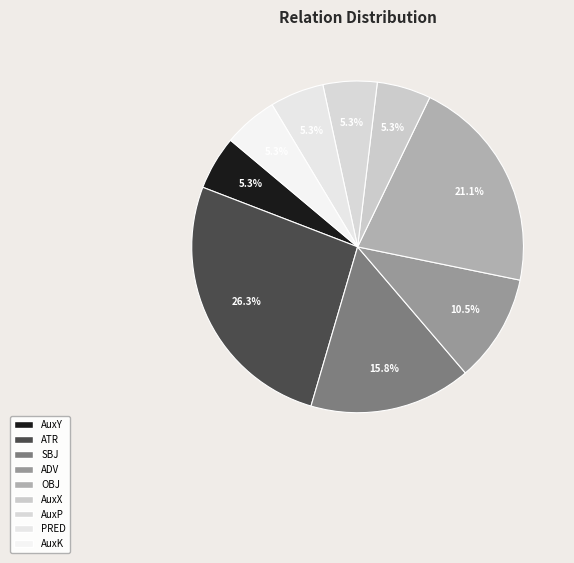

Count the number of slices in the pie.

9